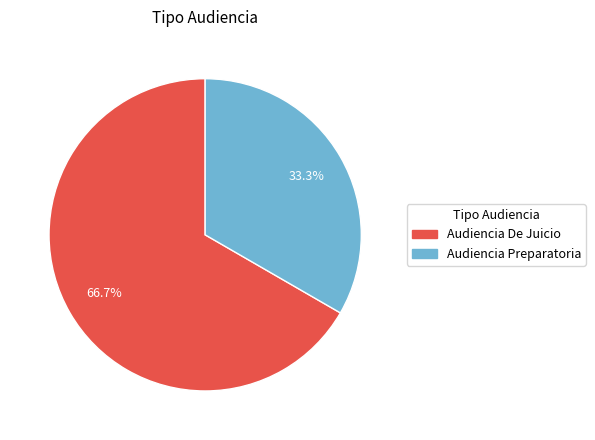

Which category accounts for the majority?

Audiencia De Juicio